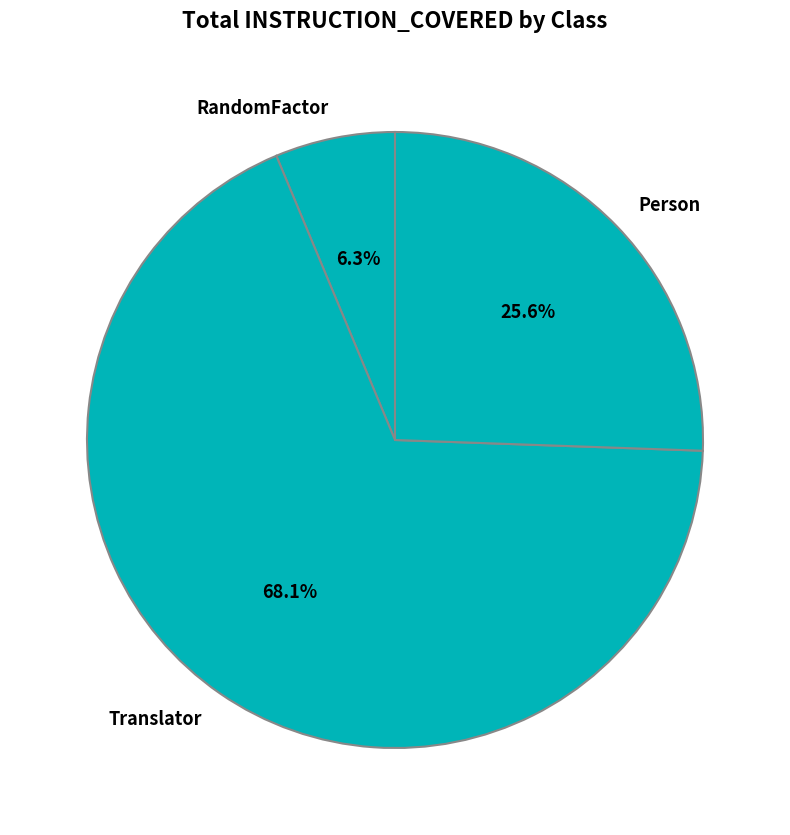

To the nearest percent, what is the difference between the Person and RandomFactor slice percentages?

19%